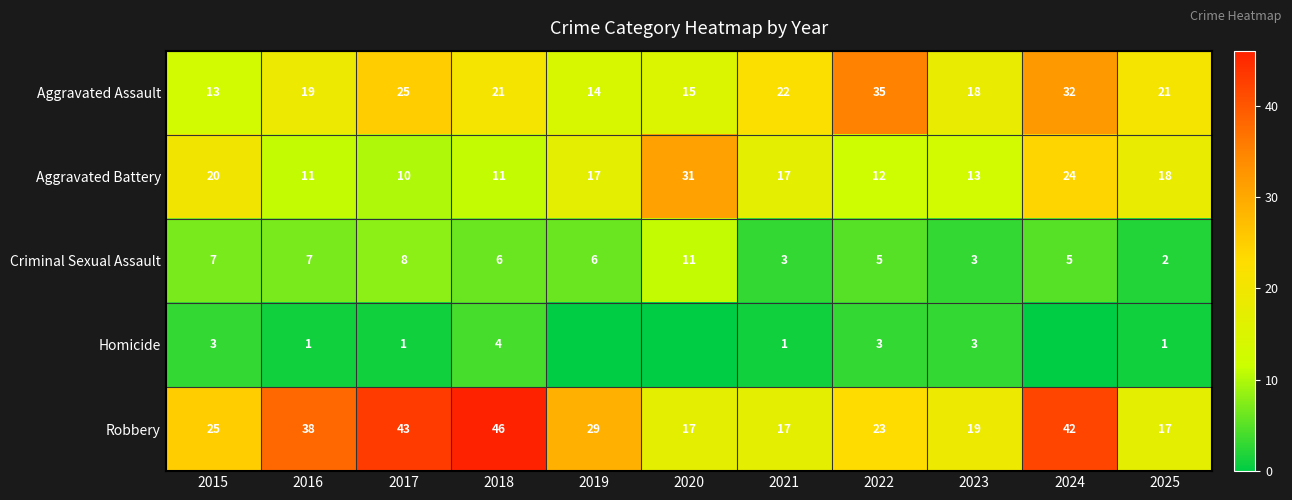

The Criminal Sexual Assault series shows 3 at 2021. True or false?

True